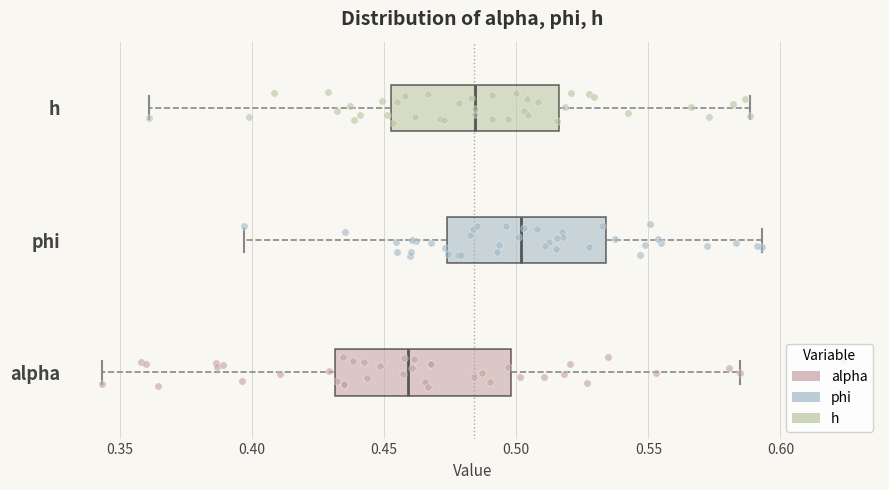

Which box has the furthest to the right median line?

phi